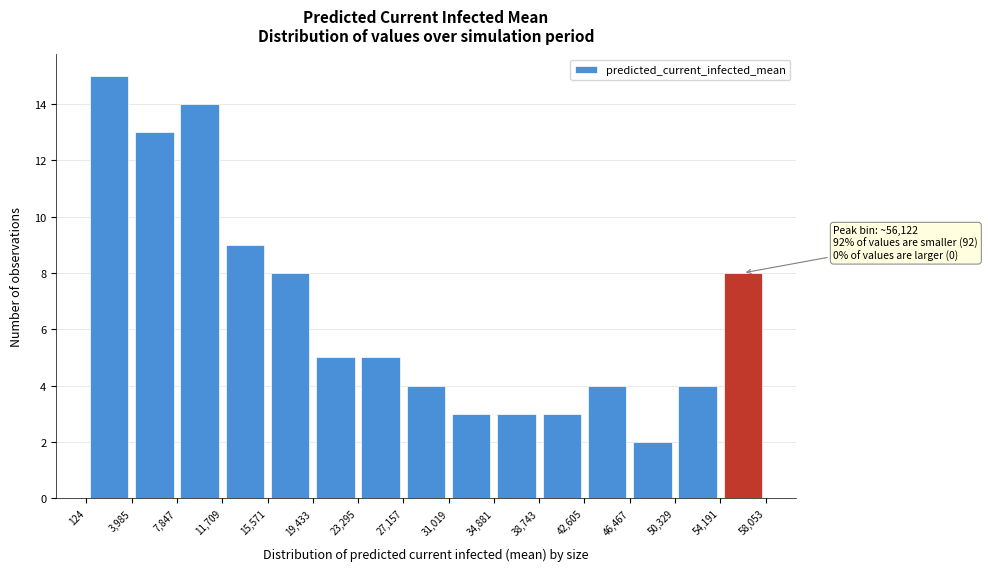

Over which range of the x-axis is the bar tallest?

124 to 3,985